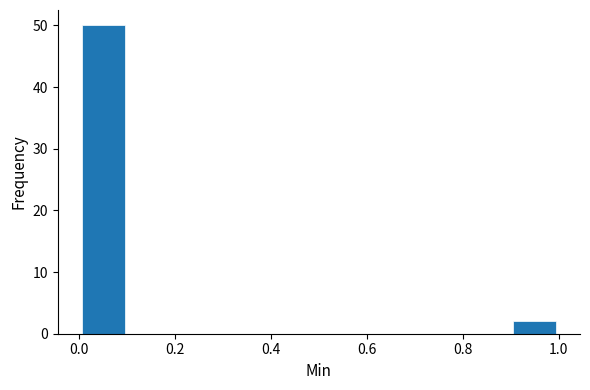

What is the height of the bar covering 0.0 to 0.1 on the x-axis? The values are not printed on the chart, so give them approximately, as read against the axis.

50